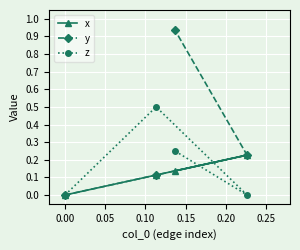

List the series in order of their peak value, highest first.

y, z, x